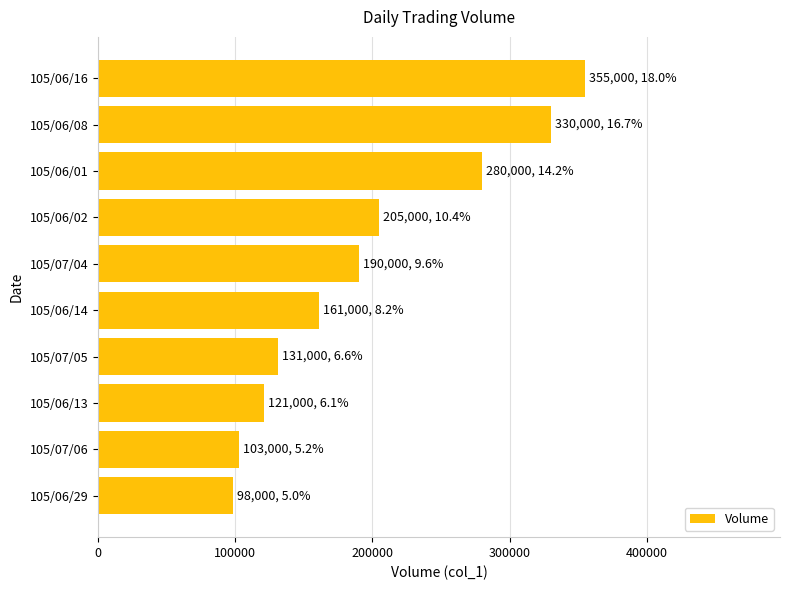

What is the difference between the second highest and second lowest values?

227000